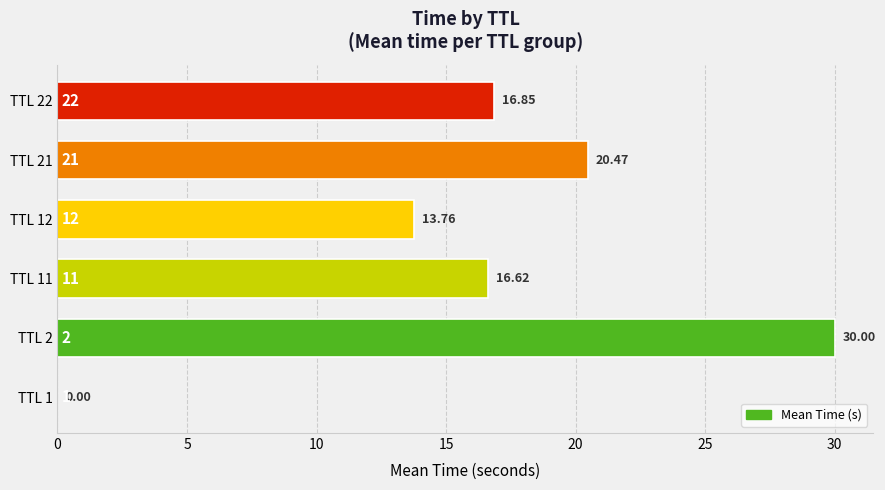

Which has a higher value, TTL 2 or TTL 21?

TTL 2